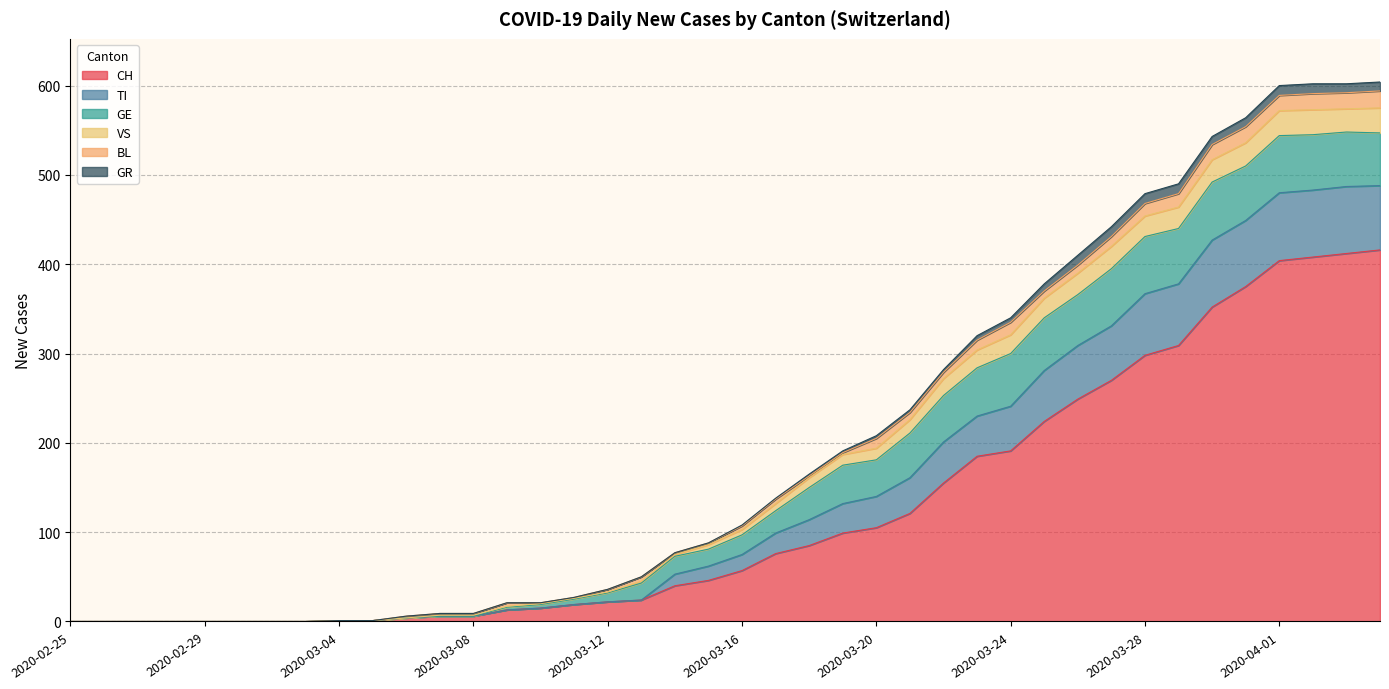

Count the number of categories in the chart.

40